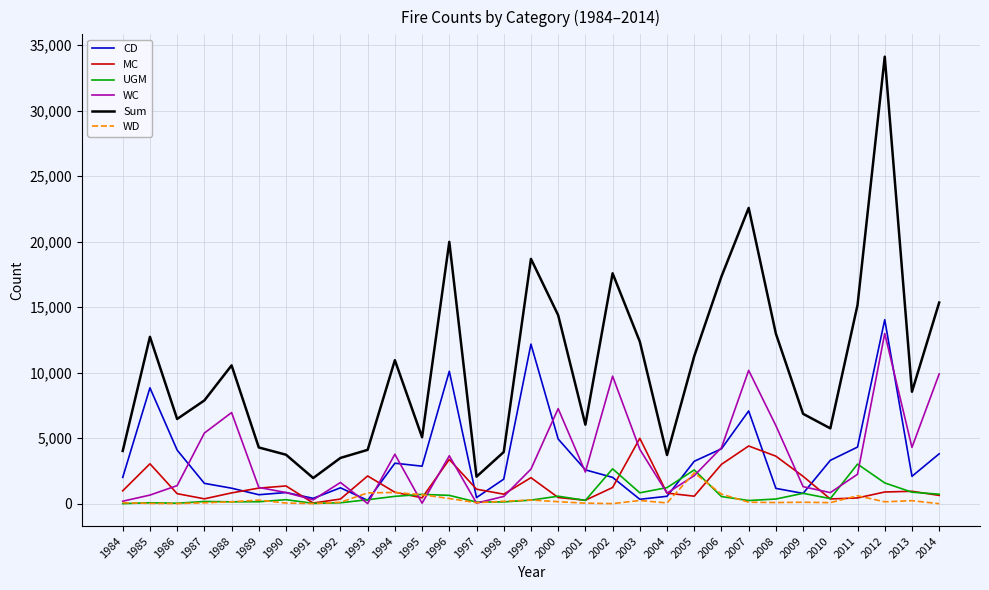

True or false: UGM has a value of 143 at 1998.

True